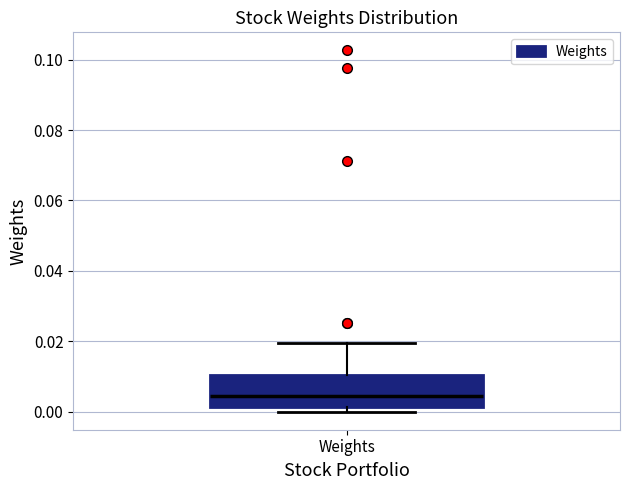

Read this box plot against the y-axis: the position of the median line, the range covered by the box, and the ends of both whiskers. The values are not printed on the chart, so give them approximately, as read against the axis.

median 0.004, box 0.002 to 0.010, whiskers 0.000 to 0.020